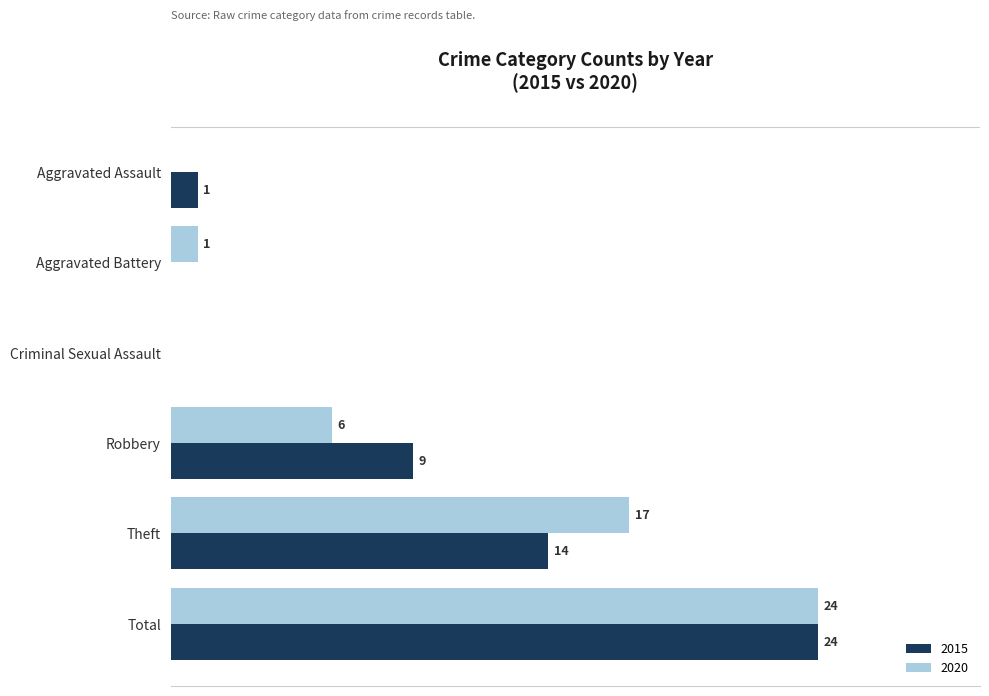

At which category is the sum across all series the highest?

Total